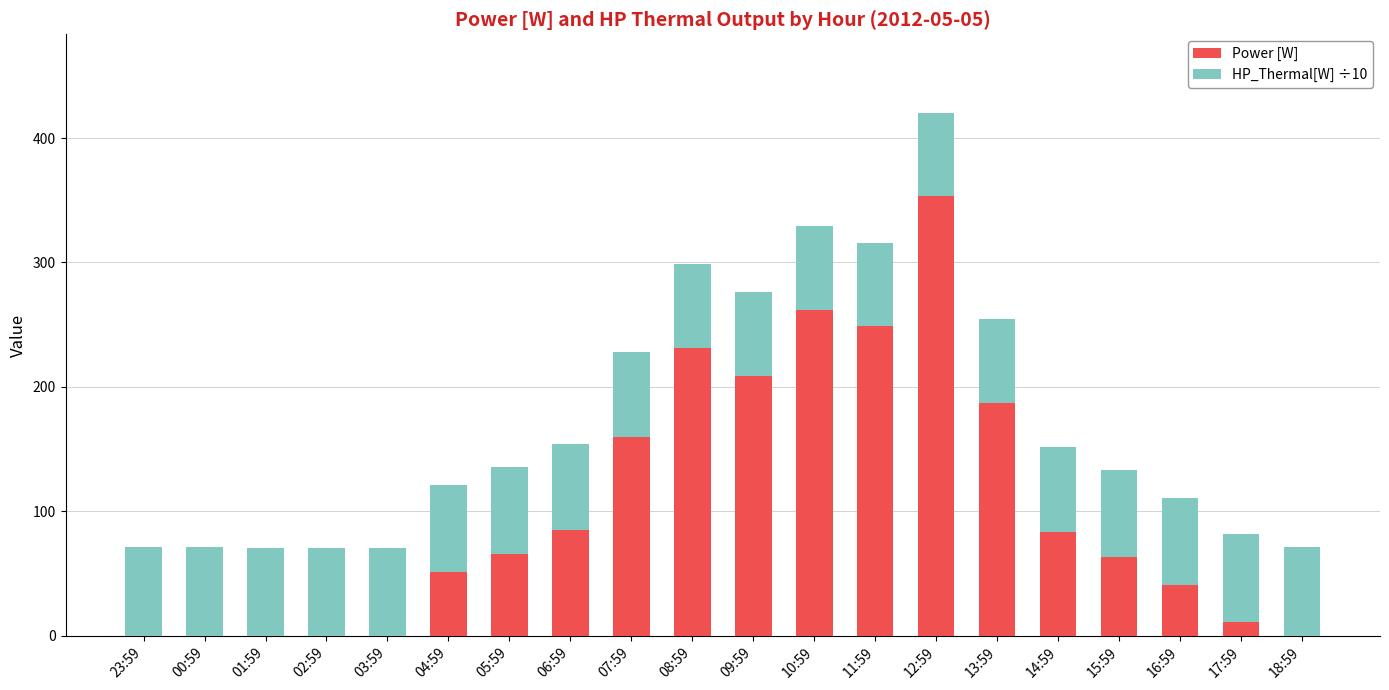

What is the average value of the Power [W] series?

102.5